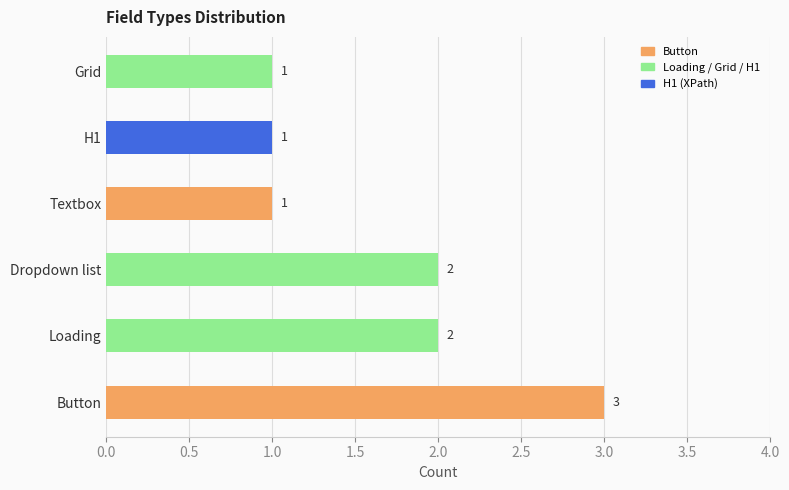

The value at H1 is 1. True or false?

True